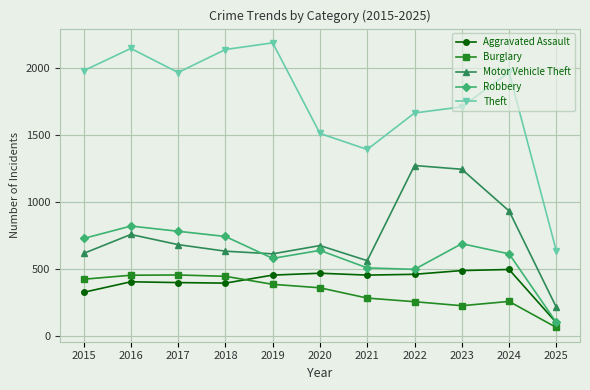

What is the value of the Burglary point at the 11th from the left?

60